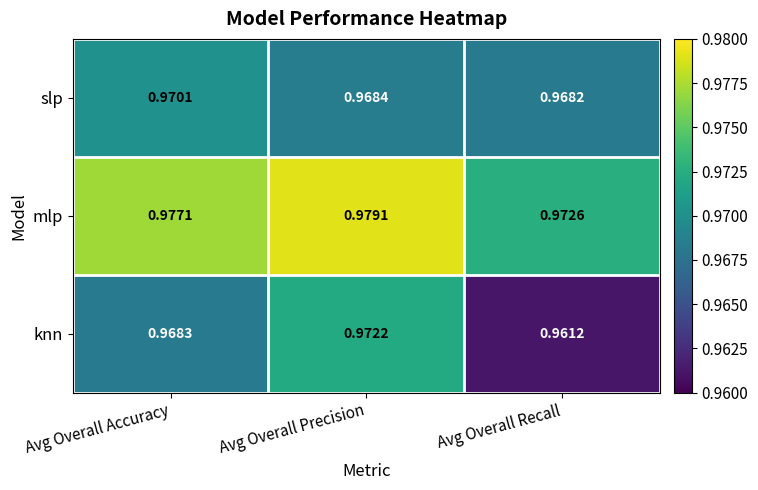

Rank the series by their maximum value, from highest to lowest.

mlp, knn, slp